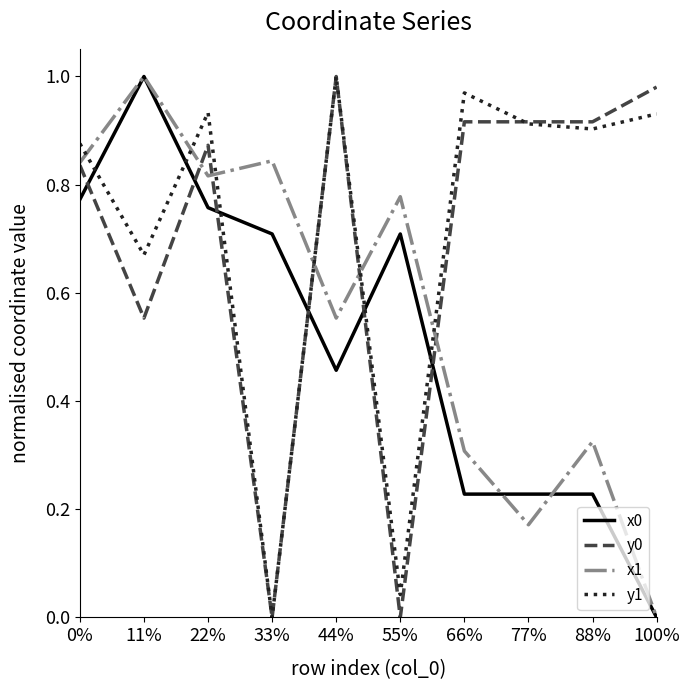

Which series changed the most between 11% and 77%?

x1